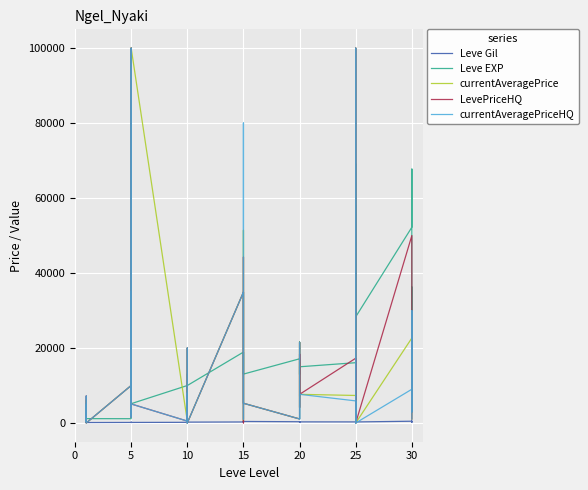

List the series in order of their peak value, highest first.

currentAveragePrice, LevePriceHQ, currentAveragePriceHQ, Leve EXP, Leve Gil